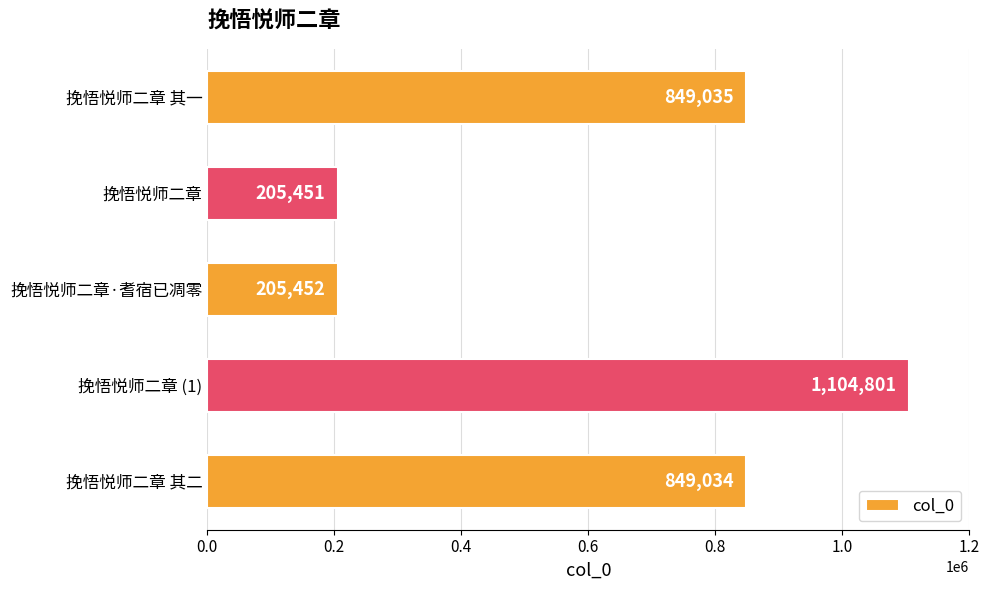

Reading top to bottom, what are all the values shown in this chart?

849035	205451	205452	1104801	849034